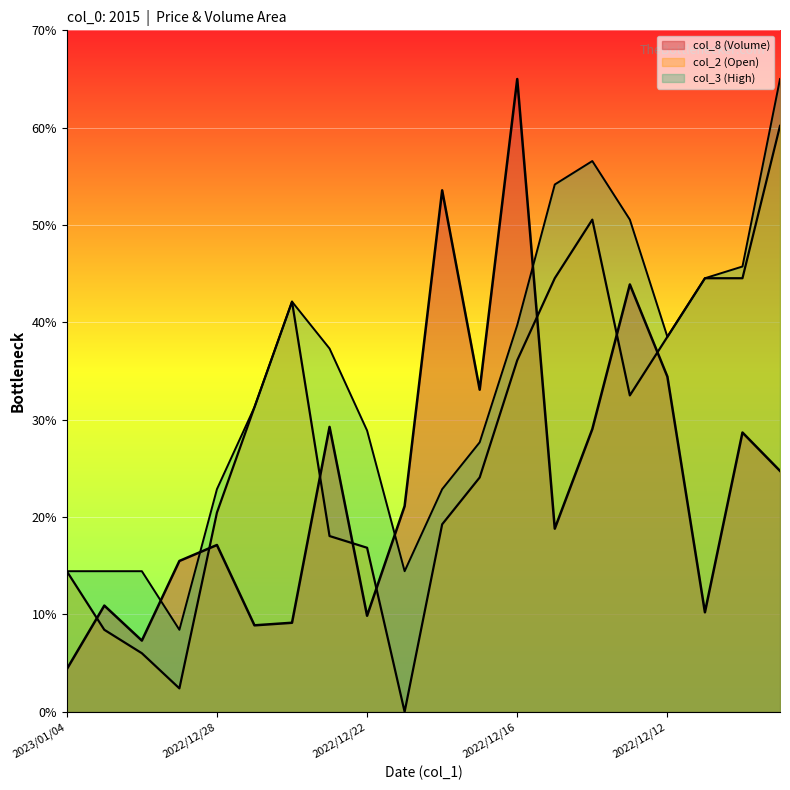

How many interior local valleys does the col_3 series have?

3